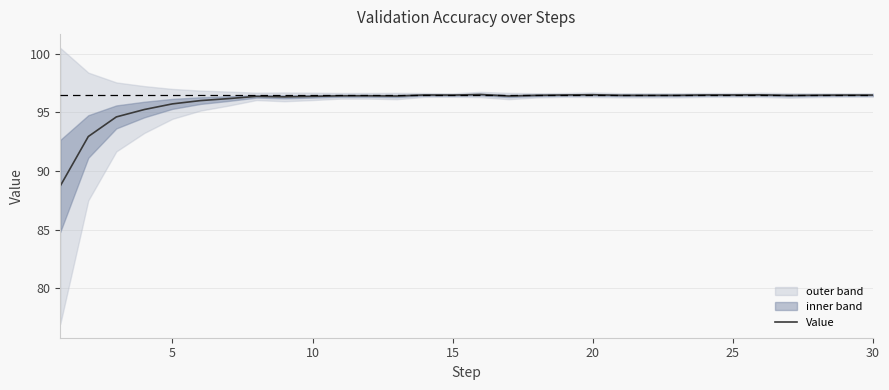

What is the greatest value displayed?

96.5